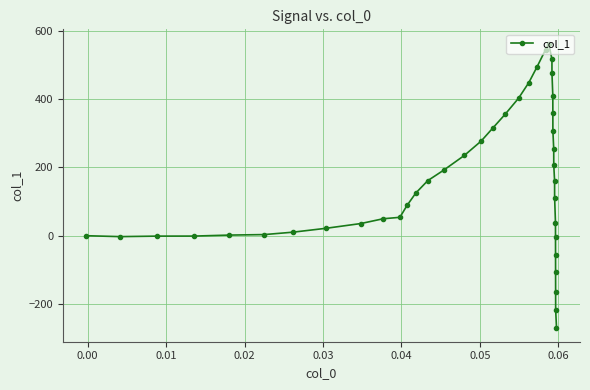

How many data points does each series have?

40